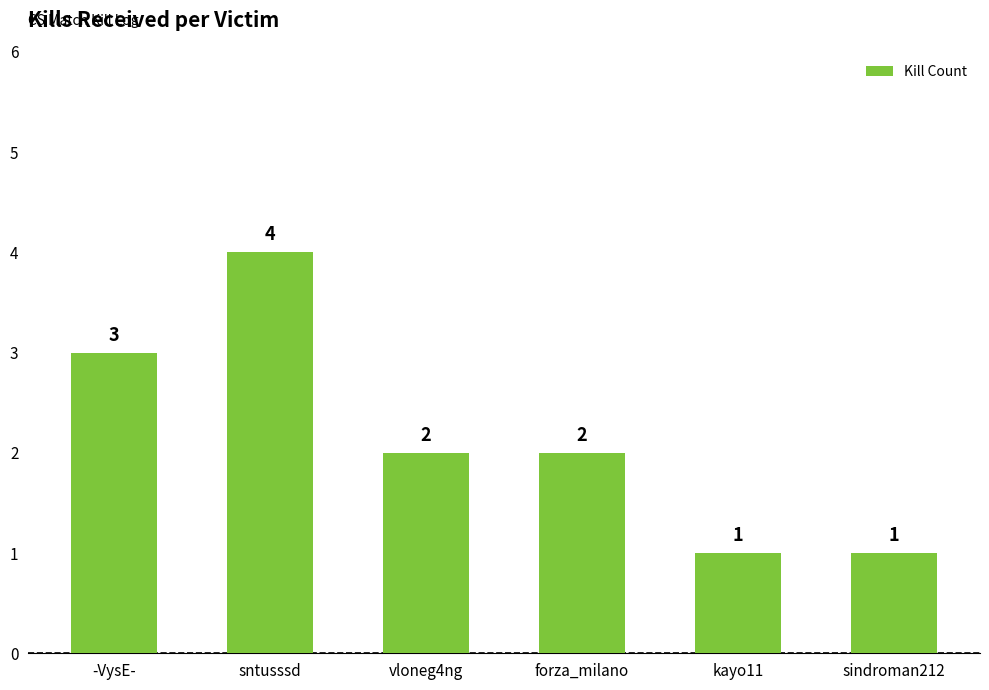

What is the greatest value displayed?

4